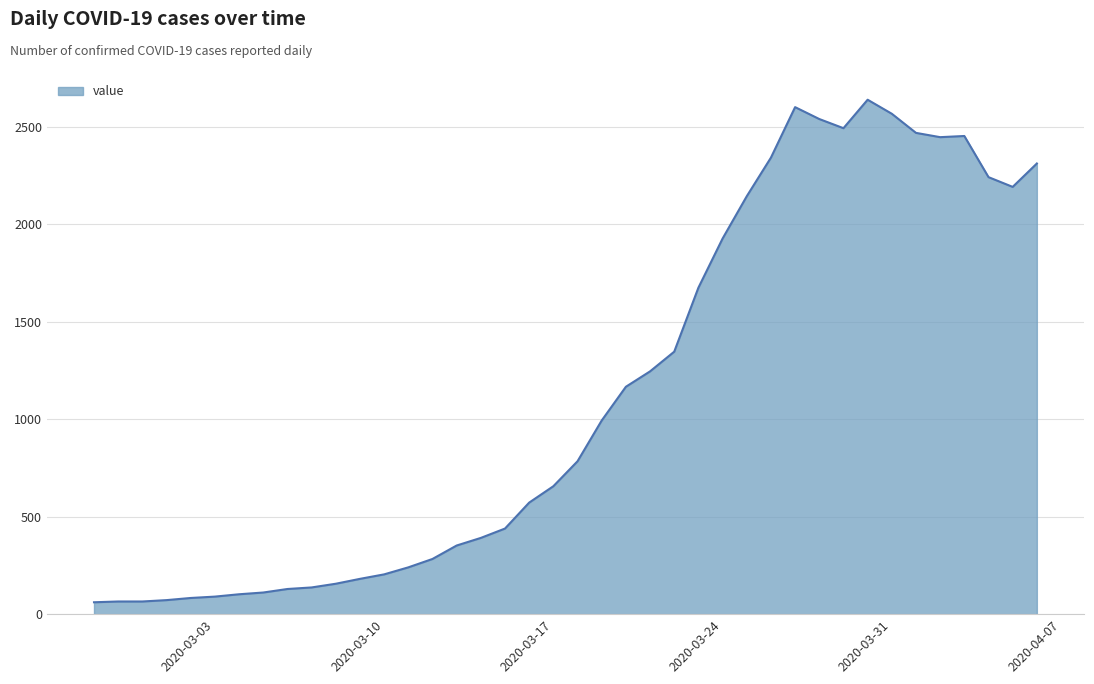

What is the smallest value displayed?

61